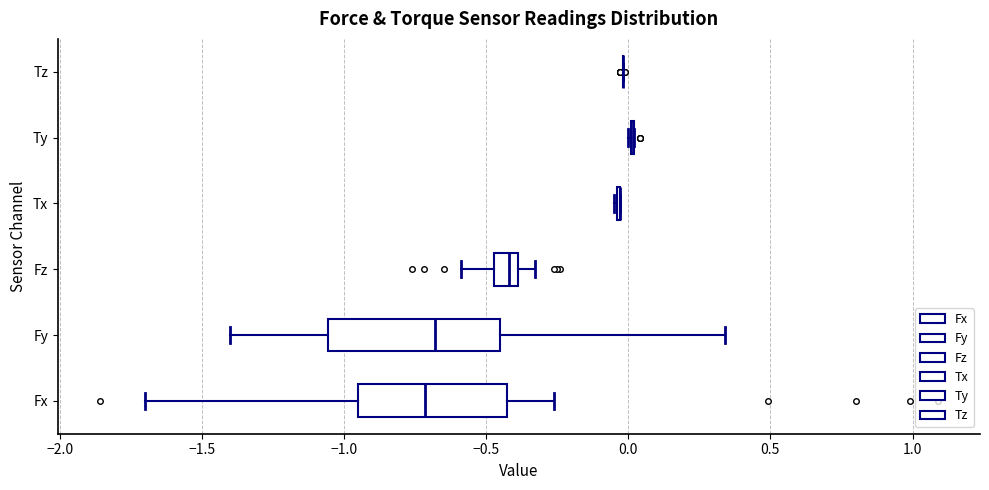

Which box is the widest, from its left edge to its right edge?

Fy